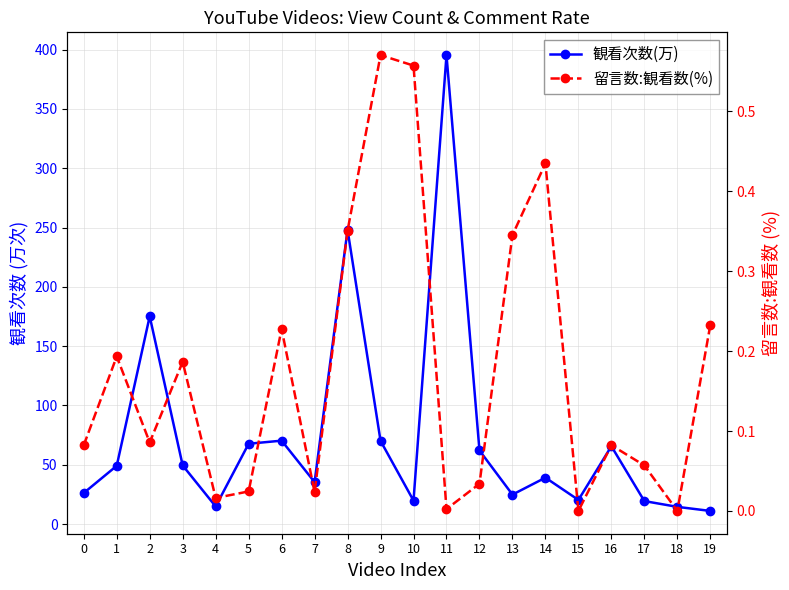

At how many categories does at least one series exceed 27?

12